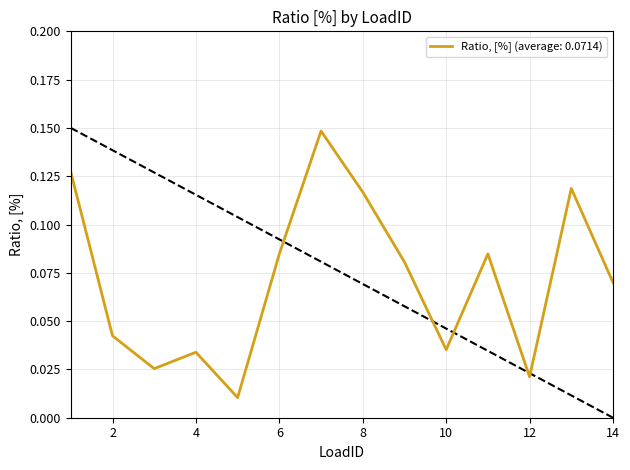

Where is the first local maximum?

4